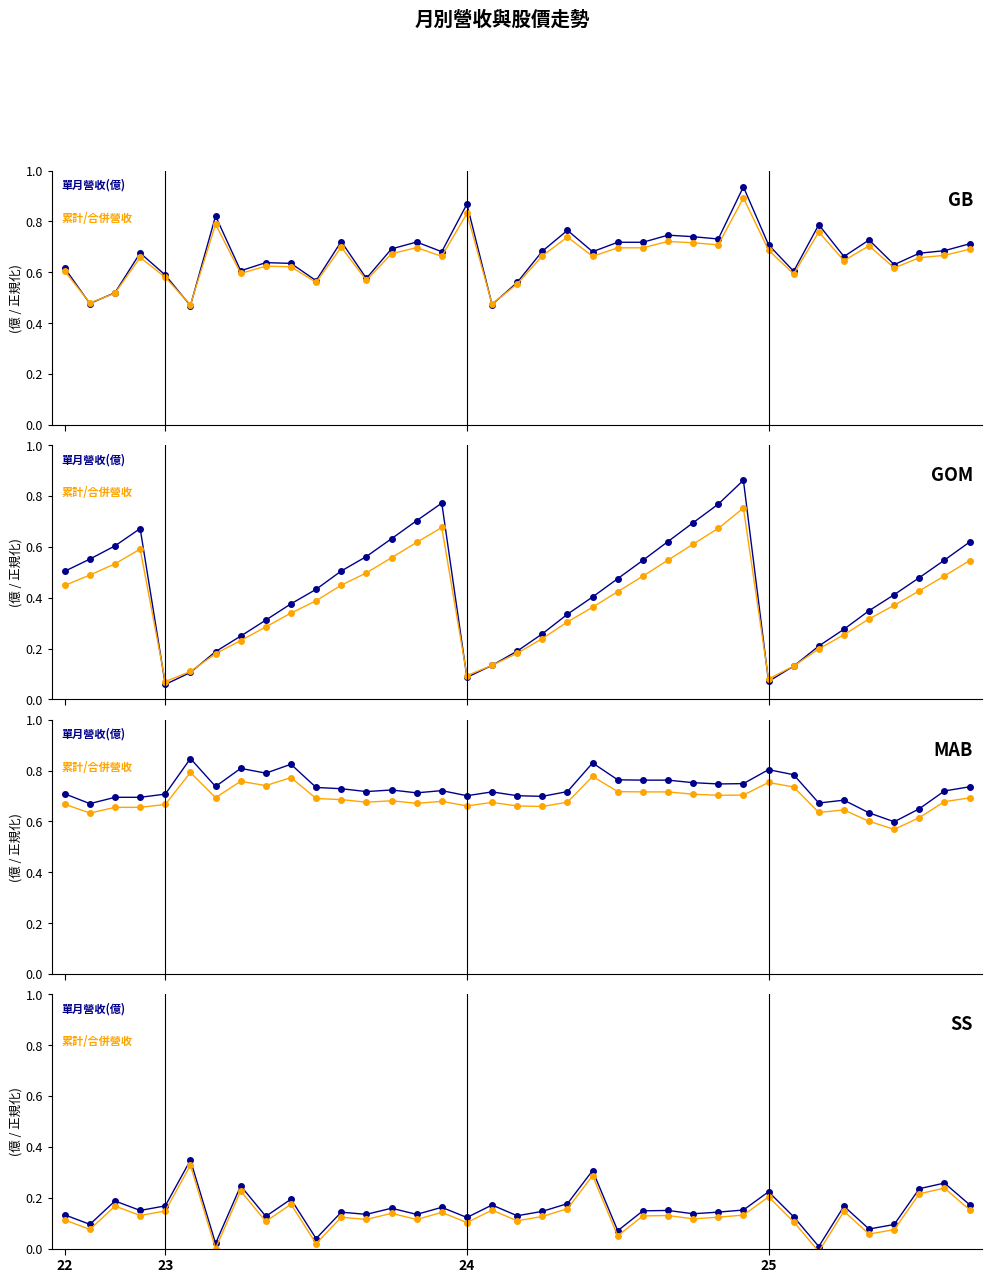

Read the 單月營收(億) value at 22.

0.1